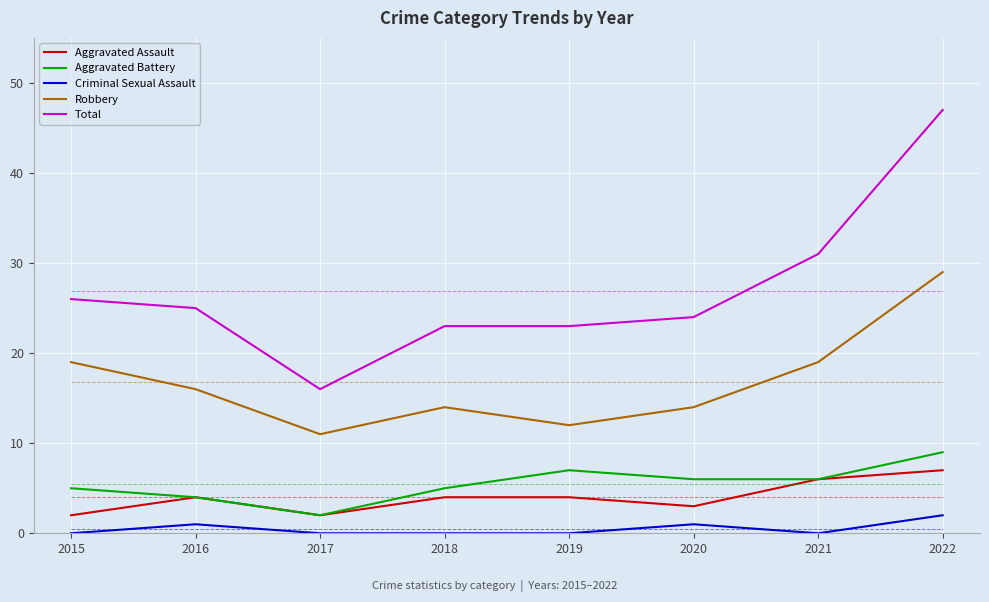

True or false: Robbery and Aggravated Assault cross at least once.

False